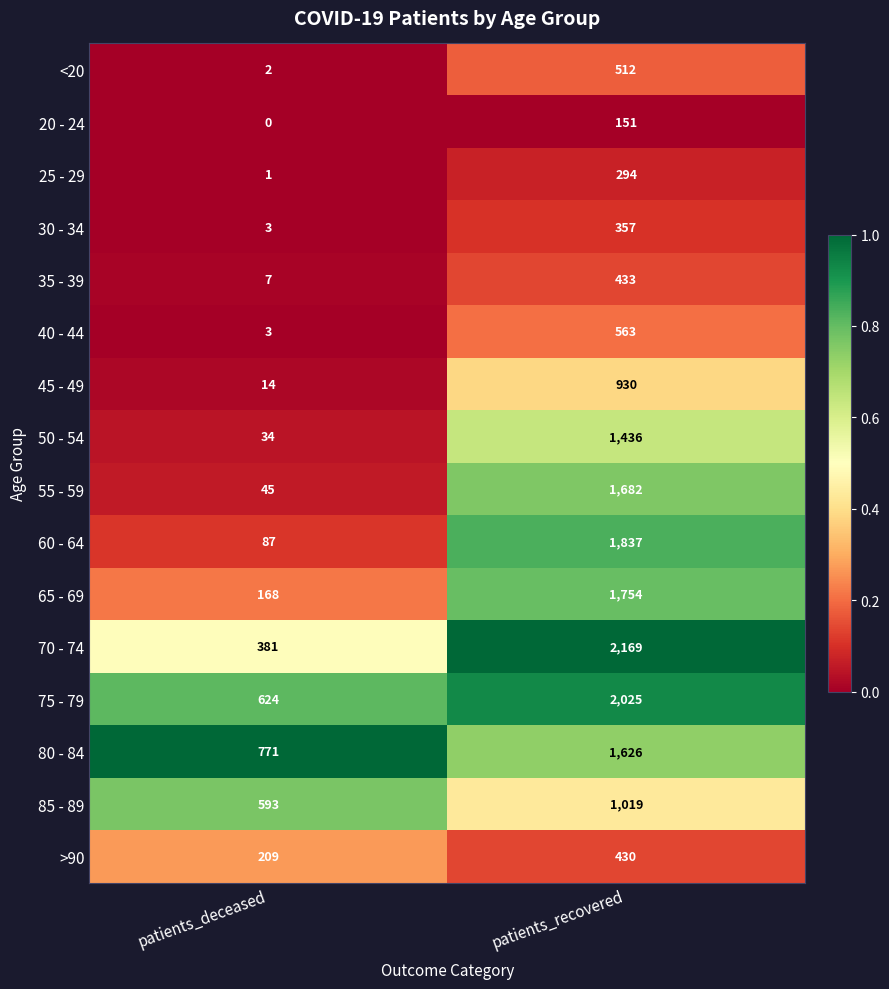

What is the total value across all series at patients_deceased?

2942